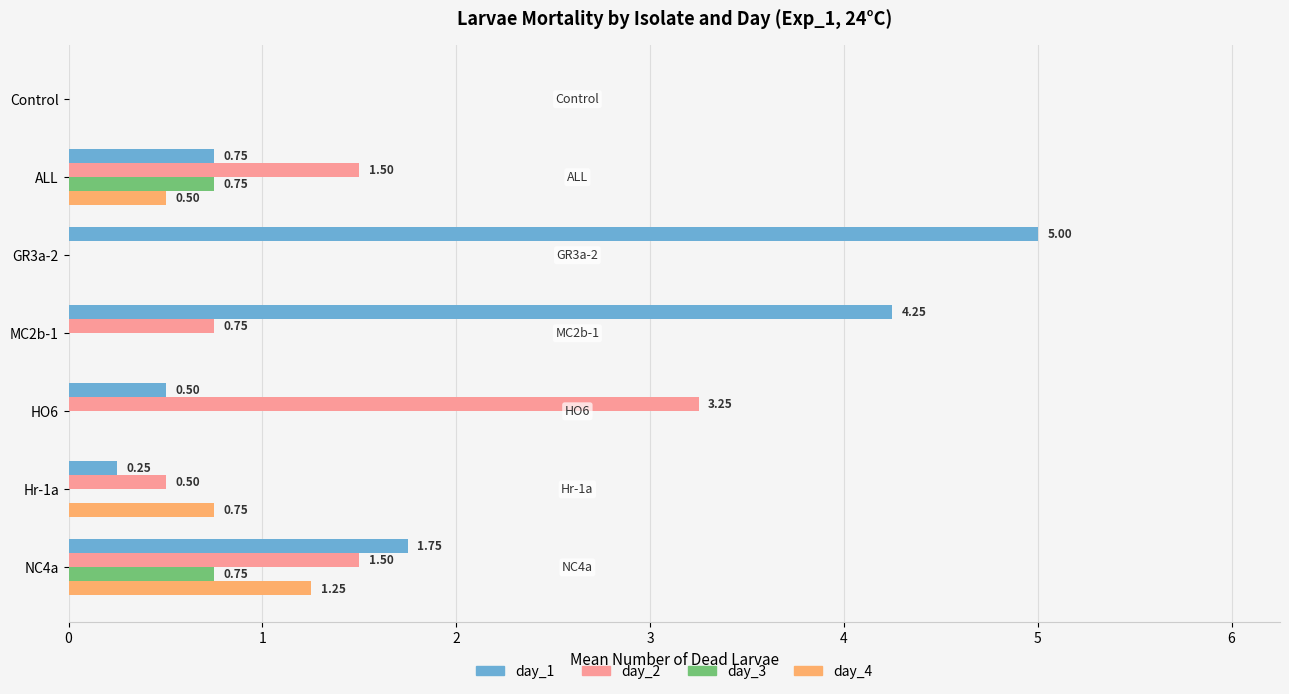

How many data points in day_4 are above 0?

3